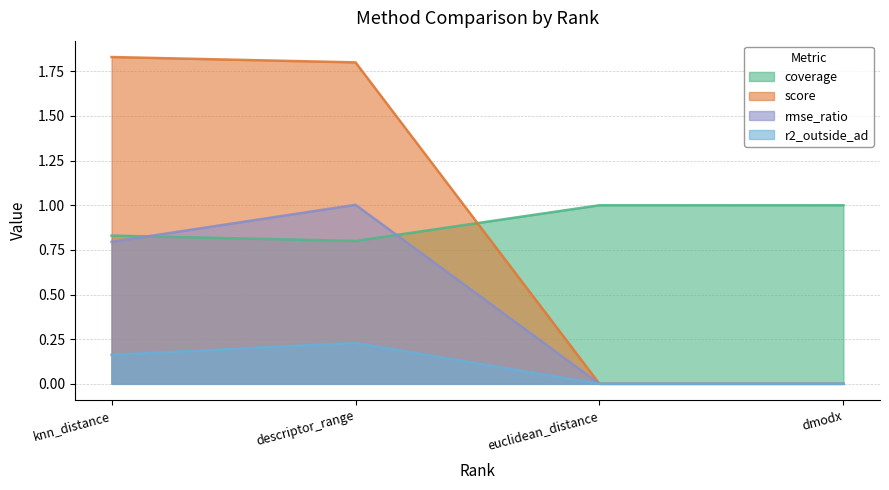

True or false: score and coverage cross at least once.

True